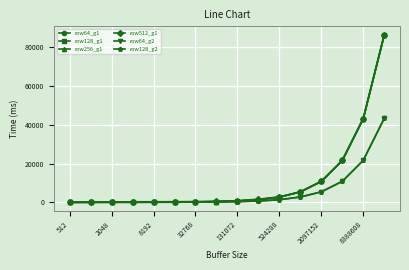

What is the maximum value for row128_g2?

43283.3